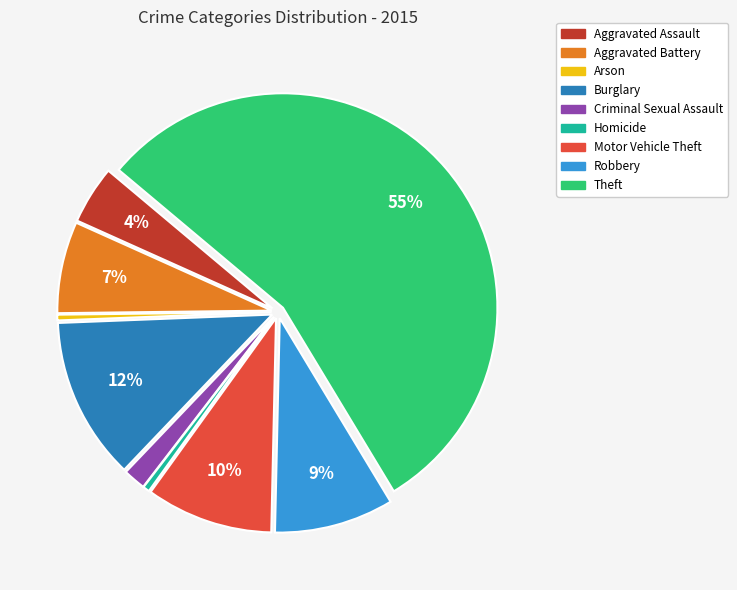

Is it true that Homicide is 0% of the pie?

True